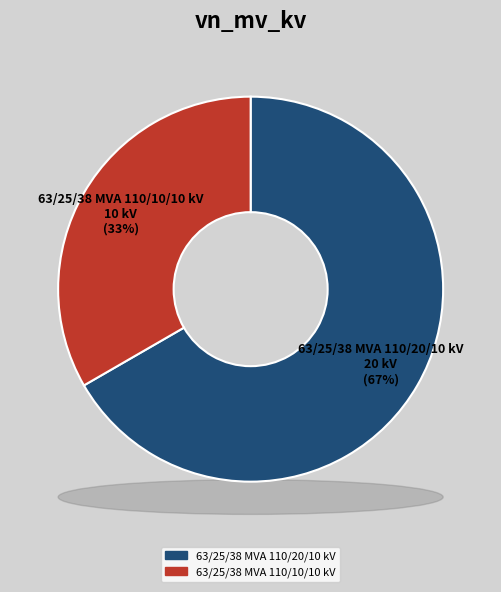

The 63/25/38 MVA 110/20/10 kV slice represents 67% of the pie. True or false?

True